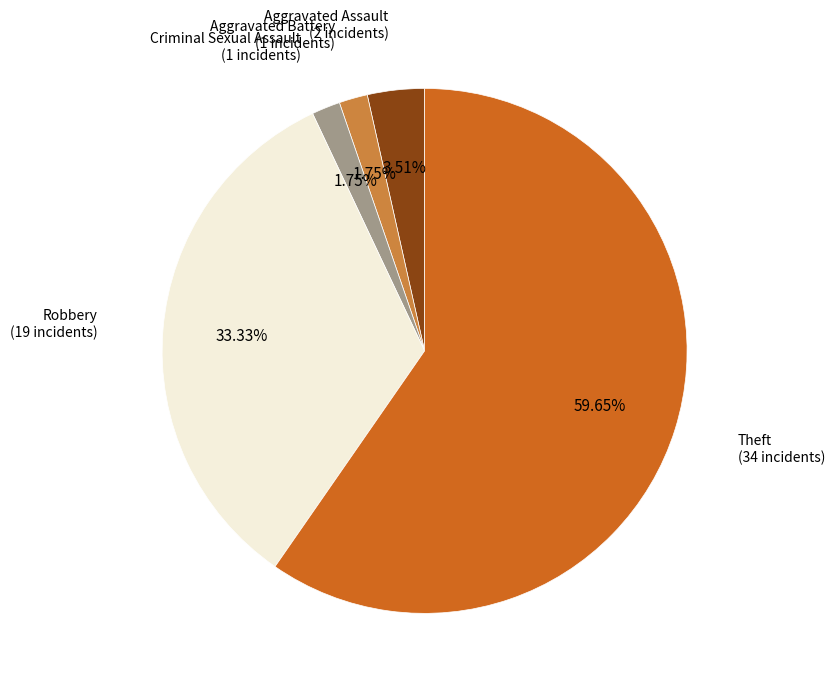

Is there any slice that represents more than half of the pie?

Yes